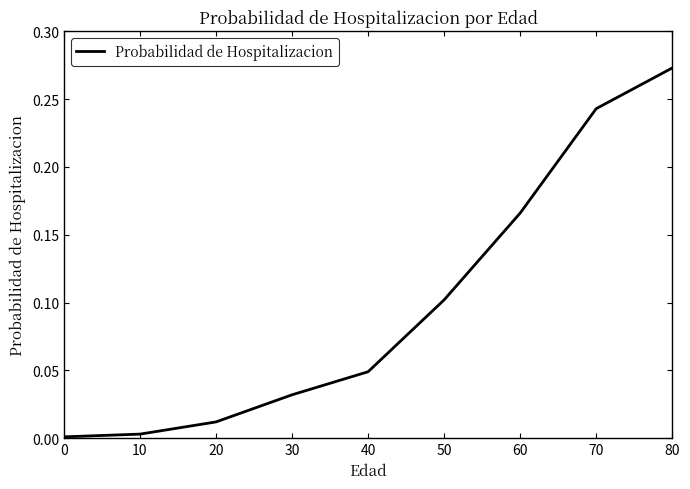

Is it true that the value at 40 is 0.0?

True